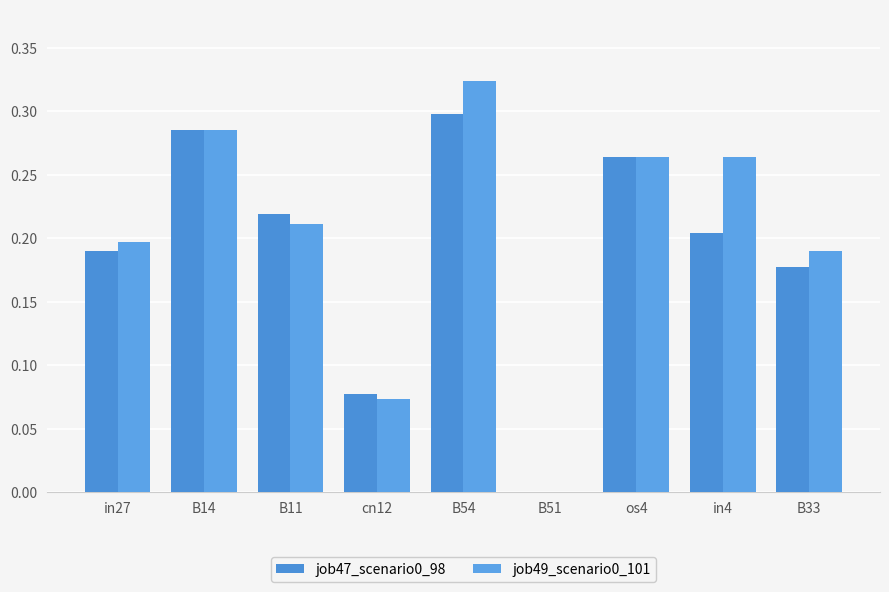

Count the job49_scenario0_101 values in the range 0 to 1.

9